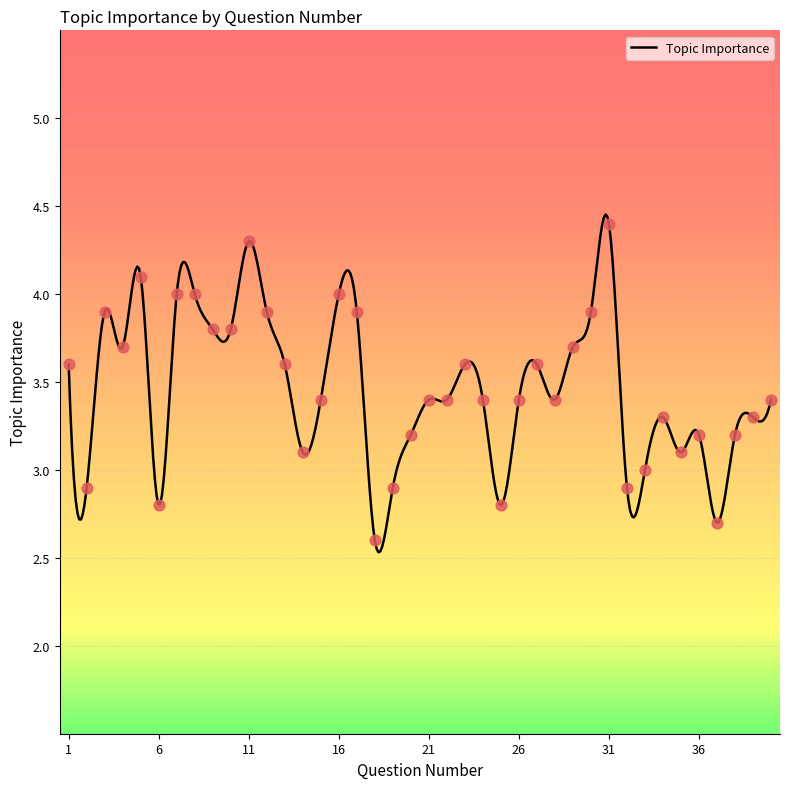

What is the ratio of the value at 34 to the value at 38?

1.0